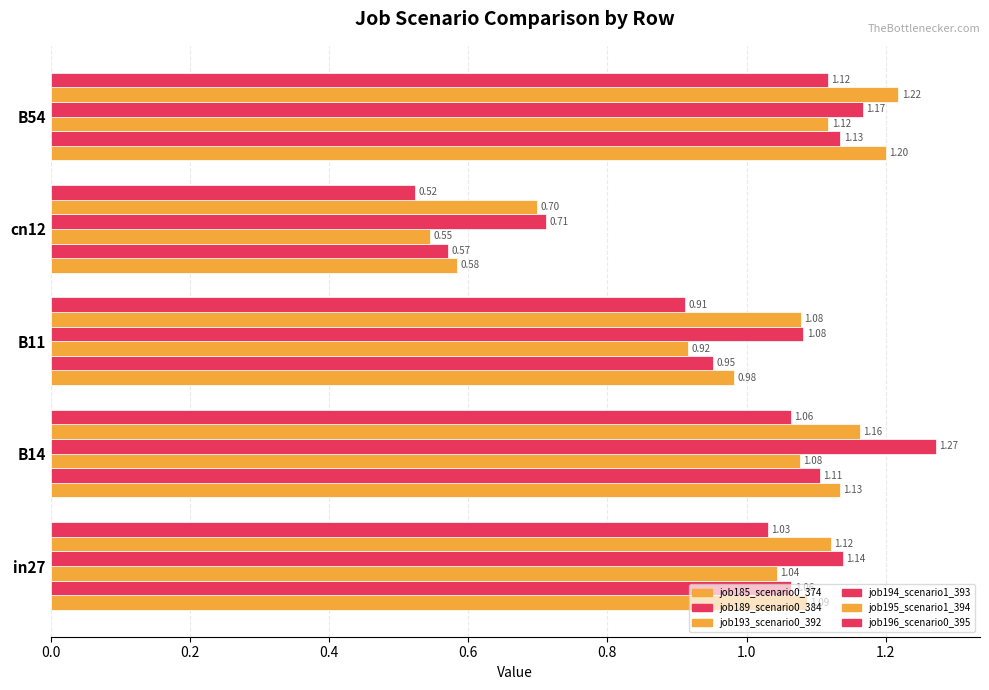

How many values in the job185_scenario0_374 series are below 1?

2